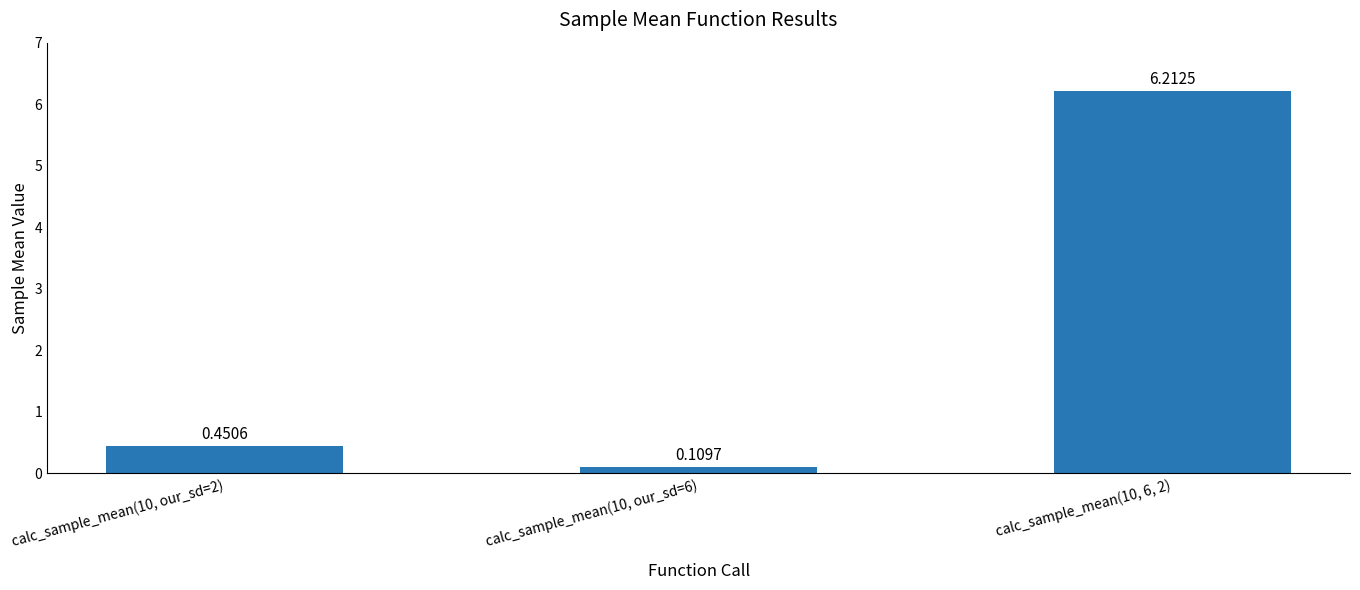

What is the change in value from calc_sample_mean(10, our_sd=6) to calc_sample_mean(10, 6, 2)?

+6.1